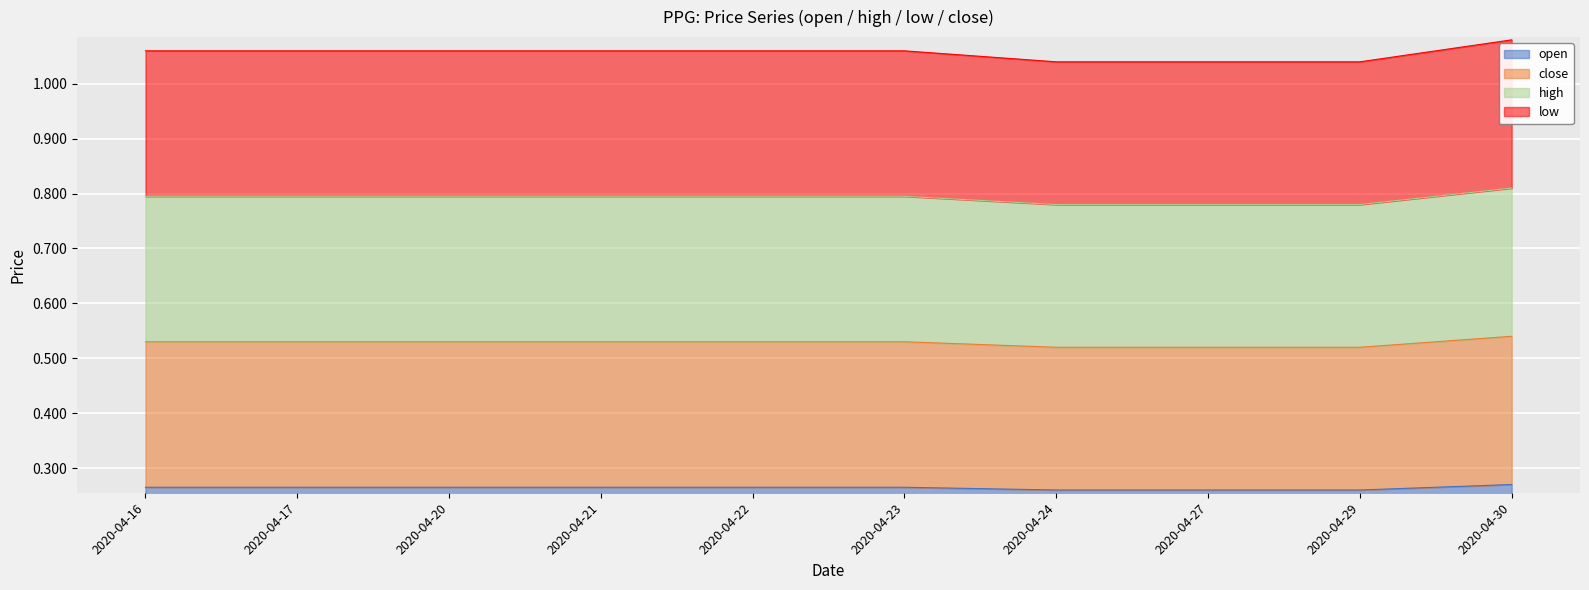

List the series in order of their overall mean, highest first.

low, high, close, open